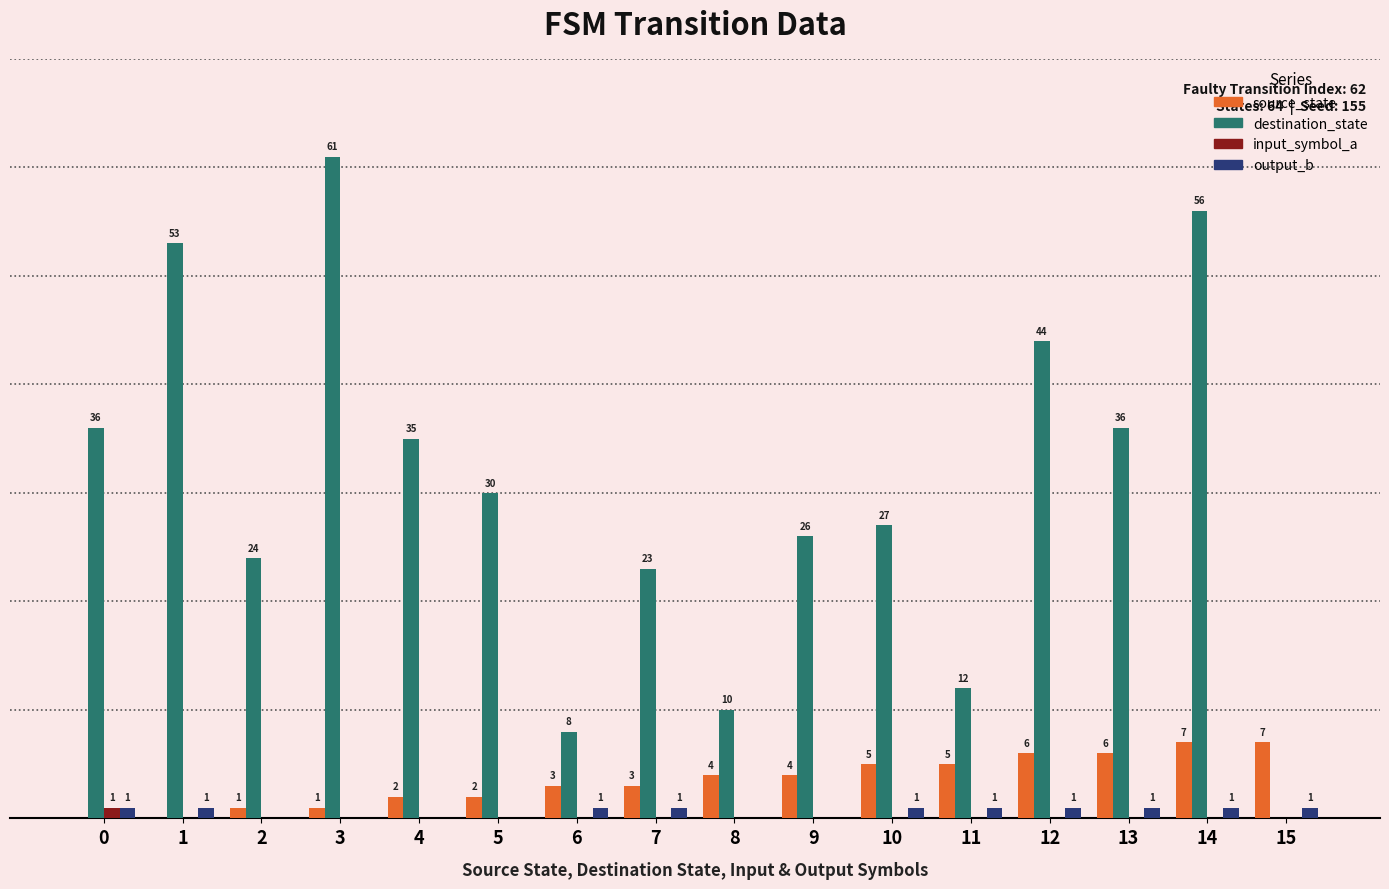

What are all the series names shown in the legend?

source_state, destination_state, input_symbol_a, output_b